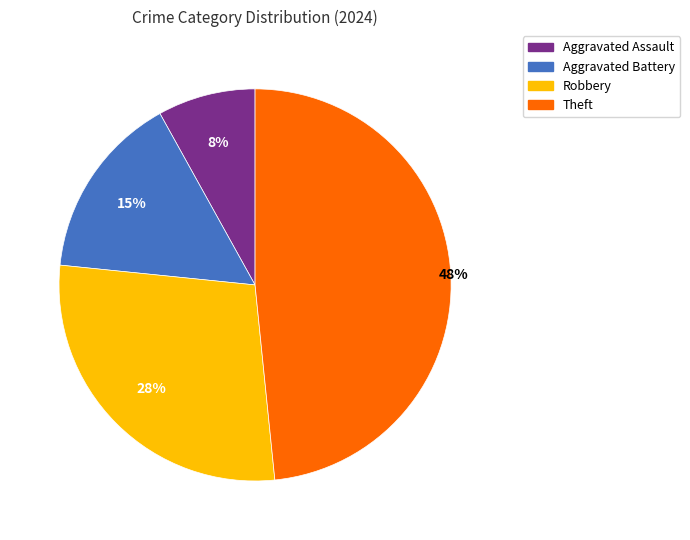

The Aggravated Battery slice represents 24% of the pie. True or false?

False